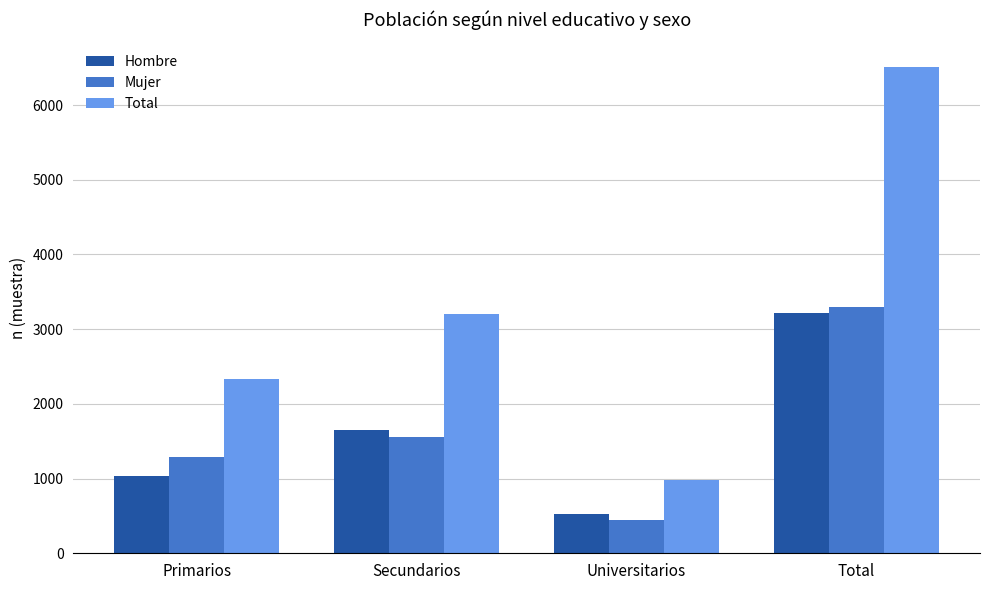

The value of Mujer at Secundarios is 2445. True or false?

False